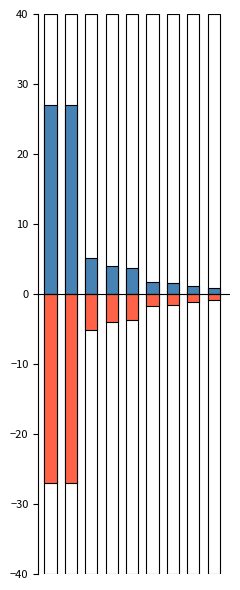

What is the difference between the negative score values at 0 and 3?

23.1